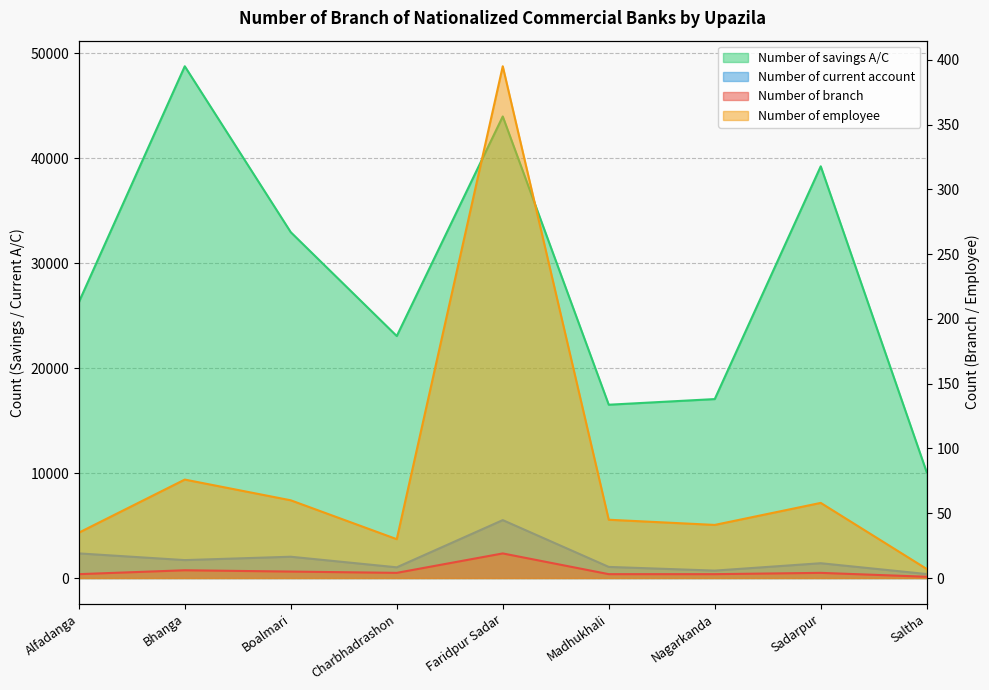

What is the label of the 6th point from the right?

Charbhadrashon